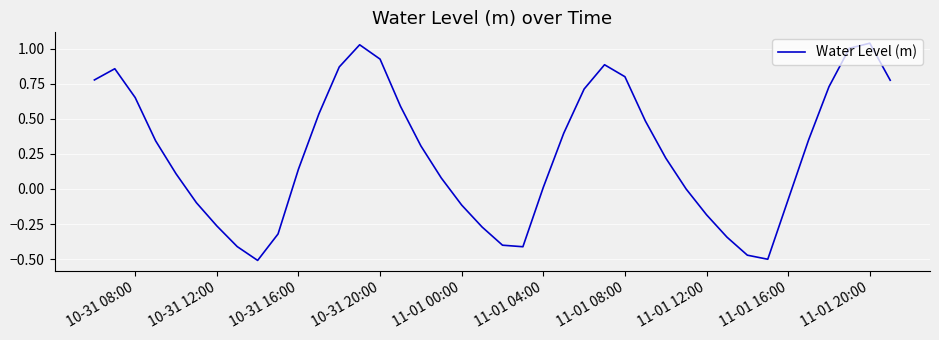

What is the difference between the maximum and minimum values?

1.5